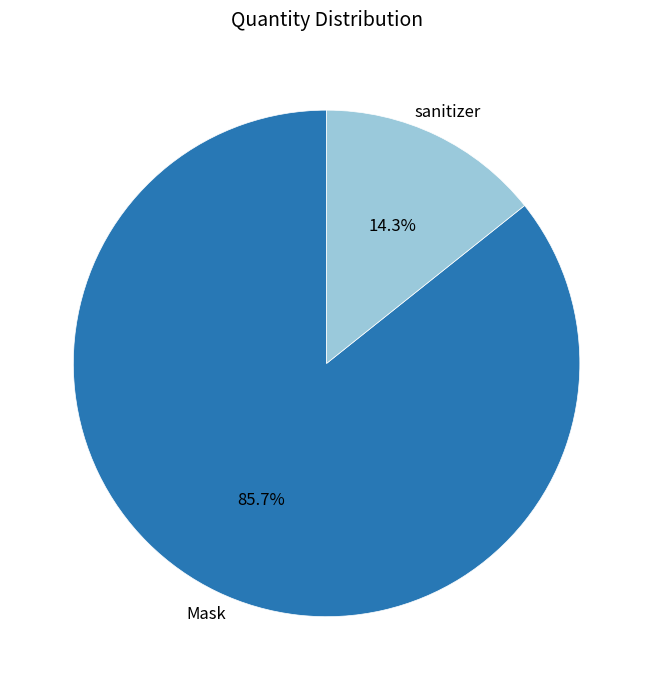

How many slices are in this pie chart?

2